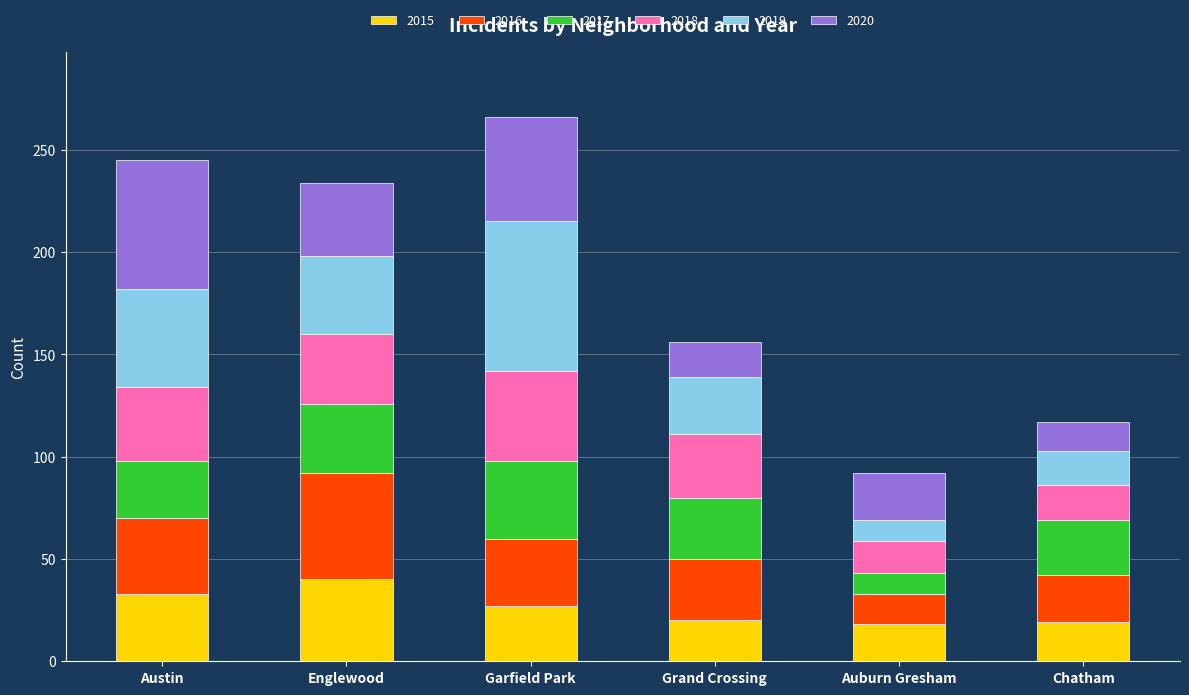

The 2015 series shows 57 at Englewood. True or false?

False